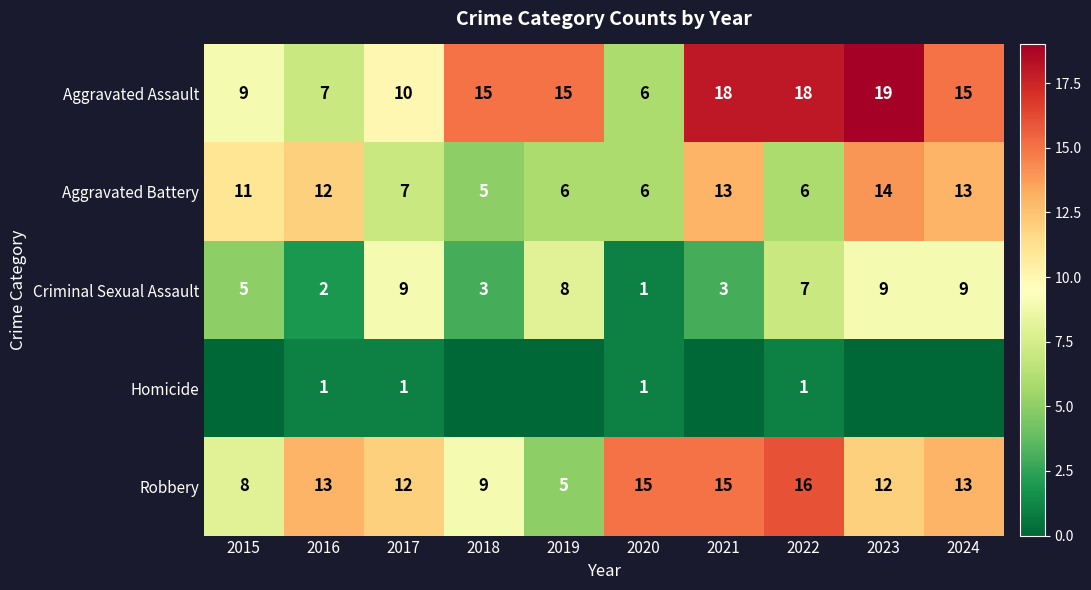

What is the difference between the maximum and second lowest values in the Aggravated Battery series?

8